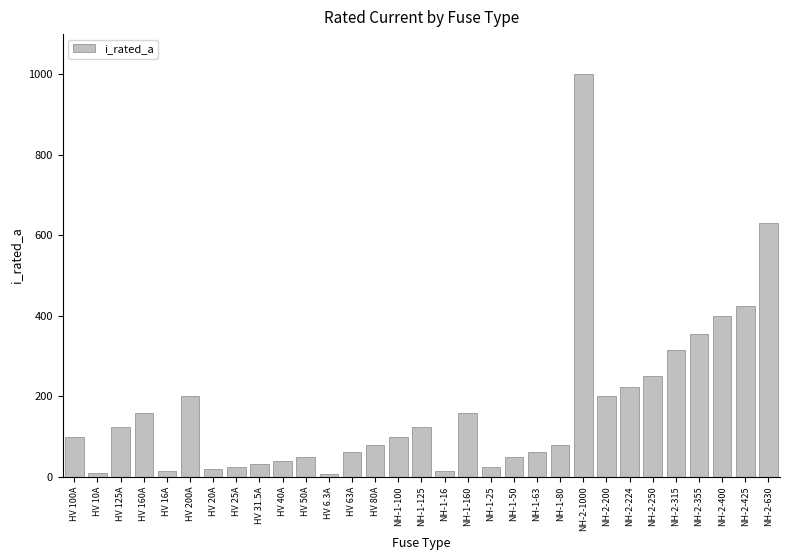

Count the number of data series in this chart.

1